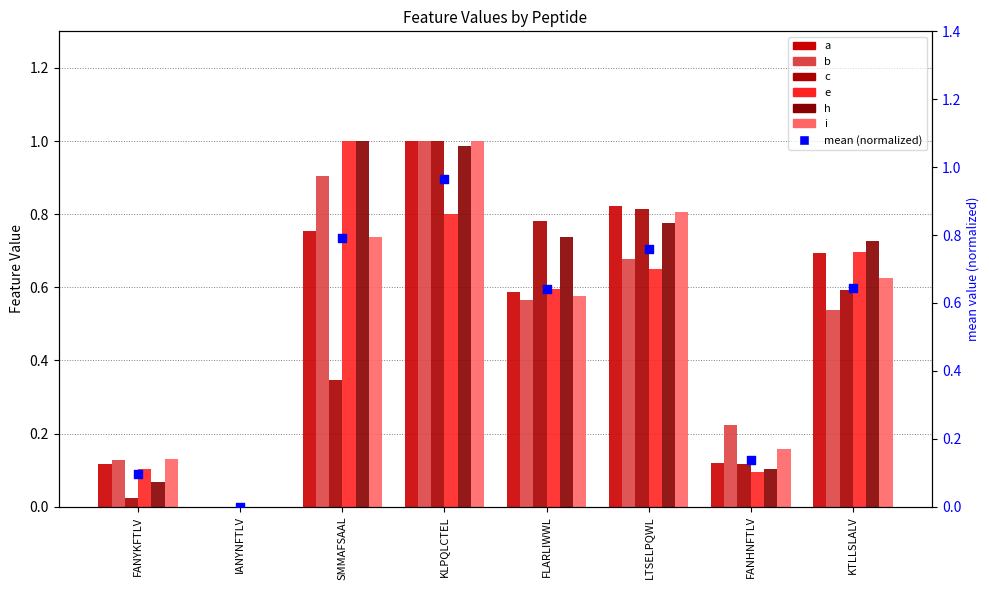

Which series contains the lowest Y value?

a